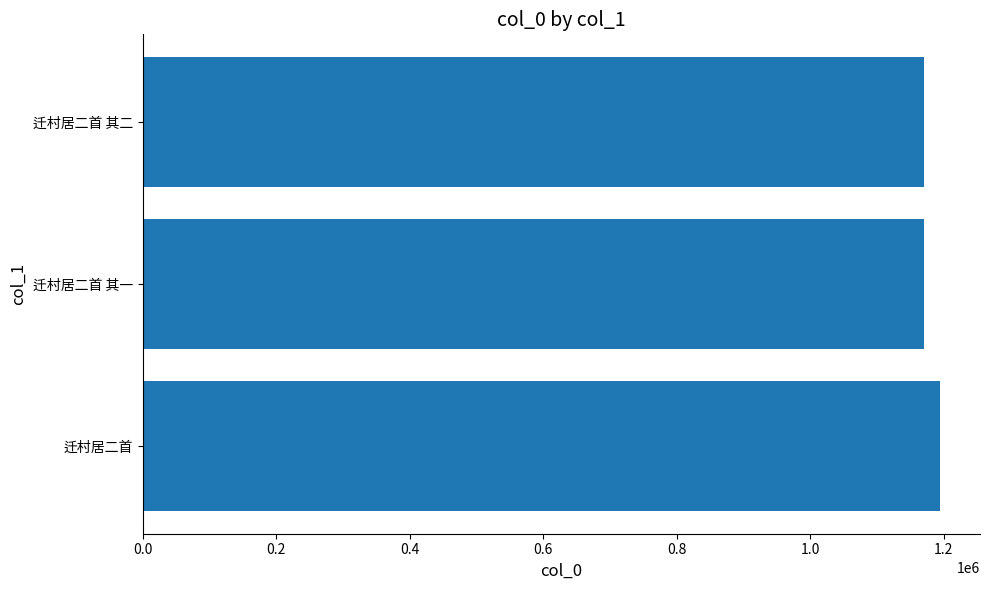

What value does the data have at 迁村居二首 其一?

1169749